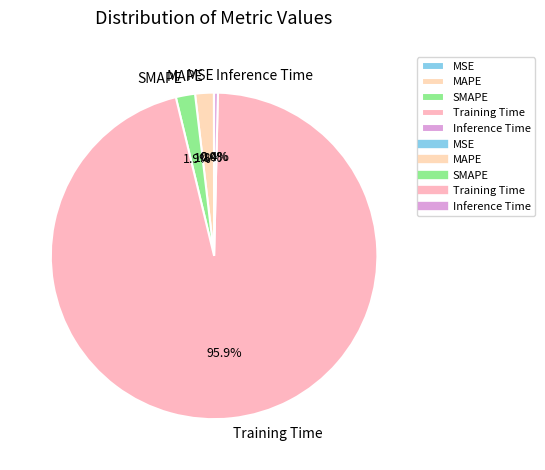

Is Inference Time the majority of the pie?

No